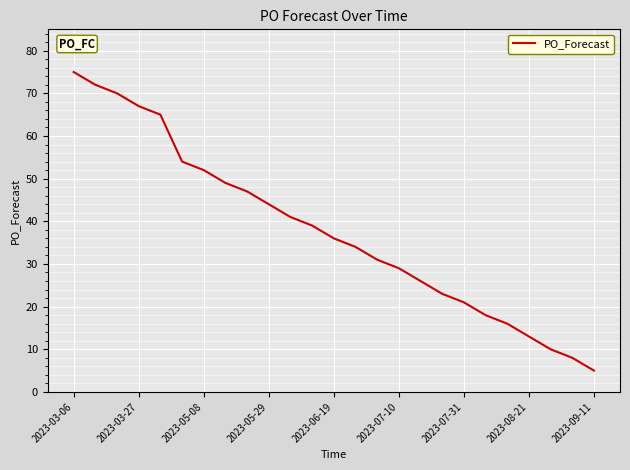

What is the difference between the maximum and minimum values?

70